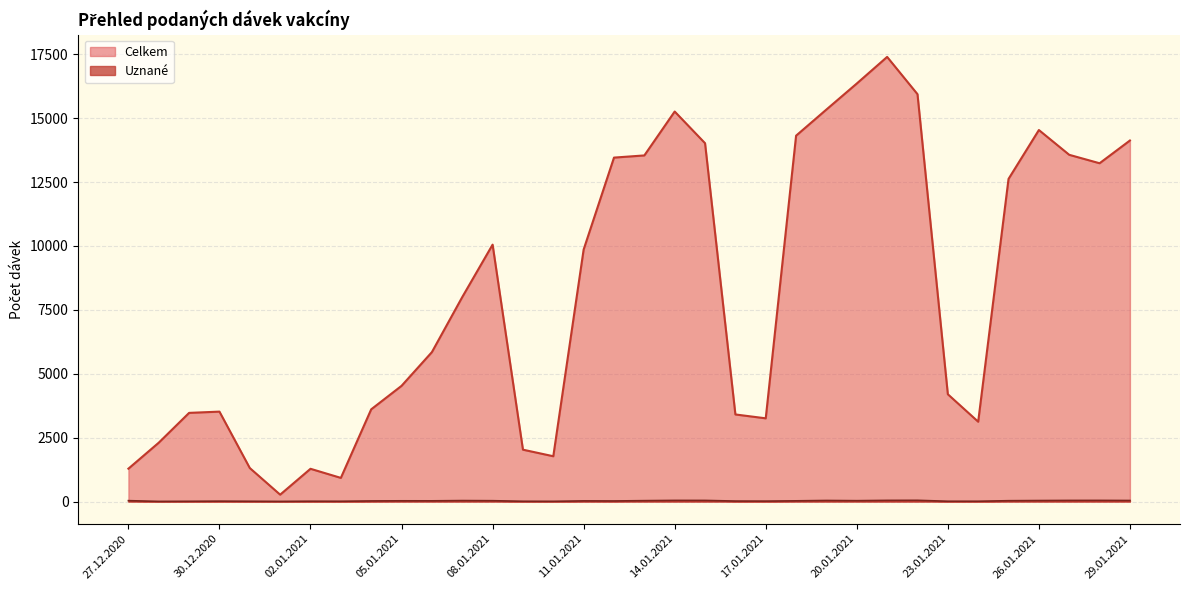

What is the difference between the maximum and minimum values in the Celkem series?

17129